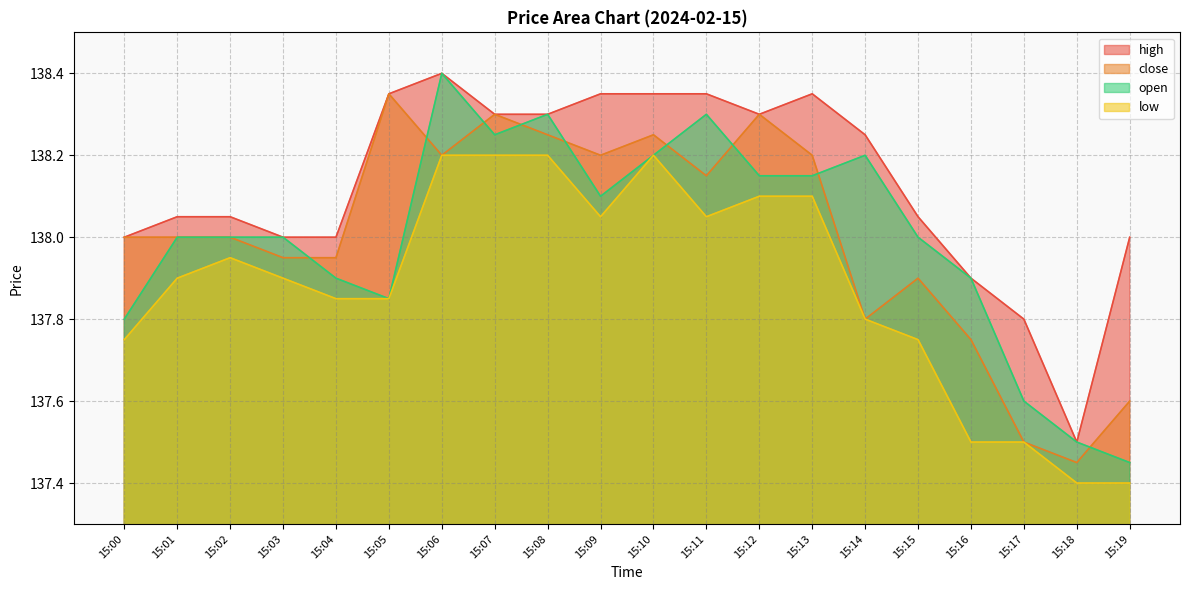

True or false: high has a value of 217.4 at 15:02.

False